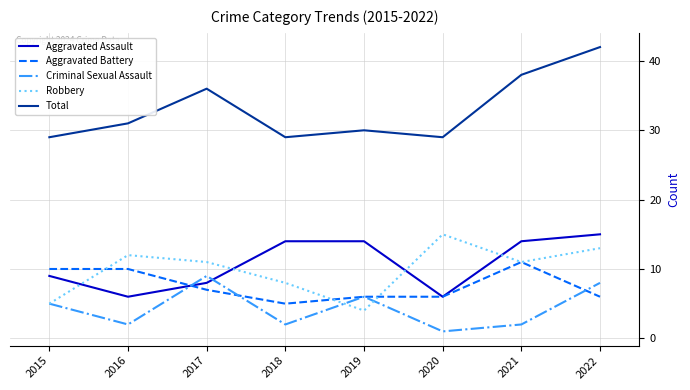

What is the spread (max minus min) of values at 2017?

29